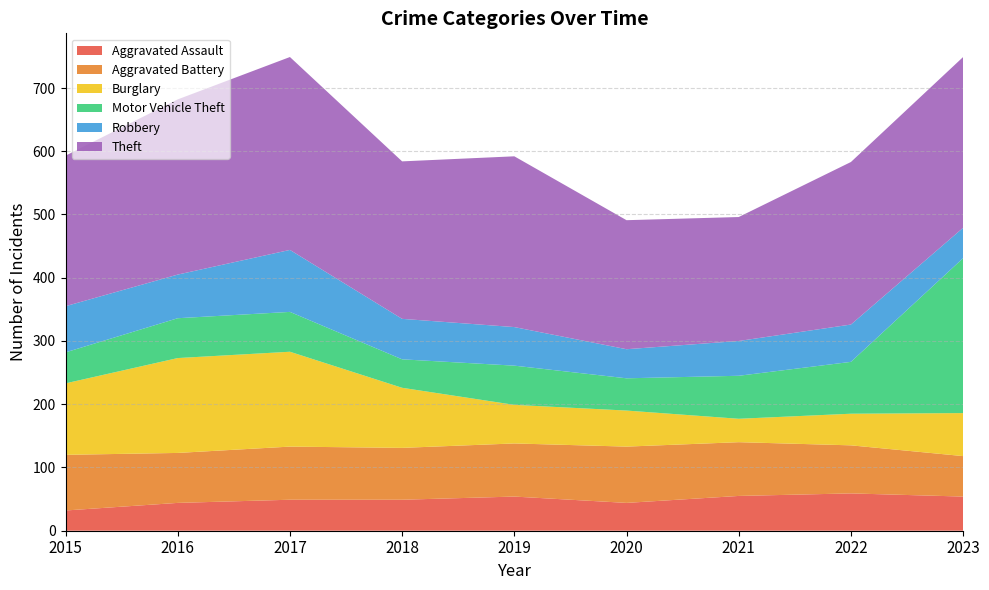

Reading right to left, extract all data points from this chart.

Aggravated Assault: 2023=54	2022=59	2021=55	2020=44	2019=54	2018=49	2017=49	2016=44	2015=32
Aggravated Battery: 2023=64	2022=76	2021=85	2020=89	2019=84	2018=82	2017=84	2016=79	2015=88
Burglary: 2023=68	2022=50	2021=37	2020=57	2019=61	2018=95	2017=150	2016=150	2015=113
Motor Vehicle Theft: 2023=245	2022=82	2021=68	2020=51	2019=62	2018=45	2017=63	2016=63	2015=49
Robbery: 2023=48	2022=59	2021=55	2020=46	2019=61	2018=64	2017=98	2016=69	2015=73
Theft: 2023=270	2022=257	2021=196	2020=204	2019=270	2018=249	2017=305	2016=277	2015=238